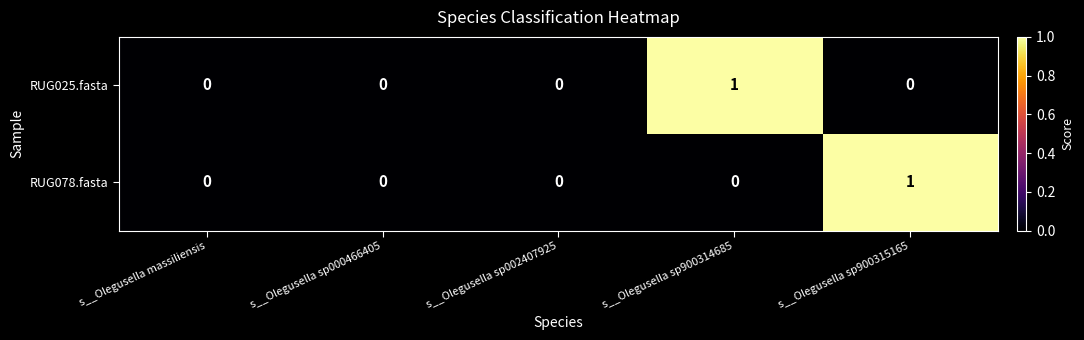

How many RUG025.fasta values are between 0 and 1?

5